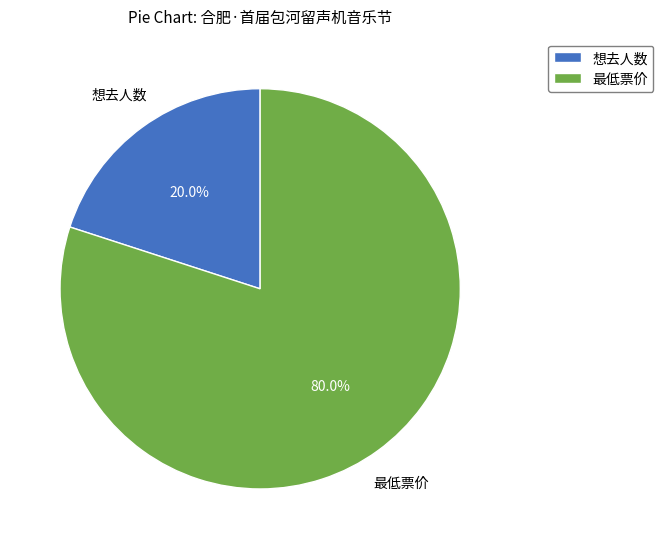

Does 想去人数 represent more than half of the total?

No